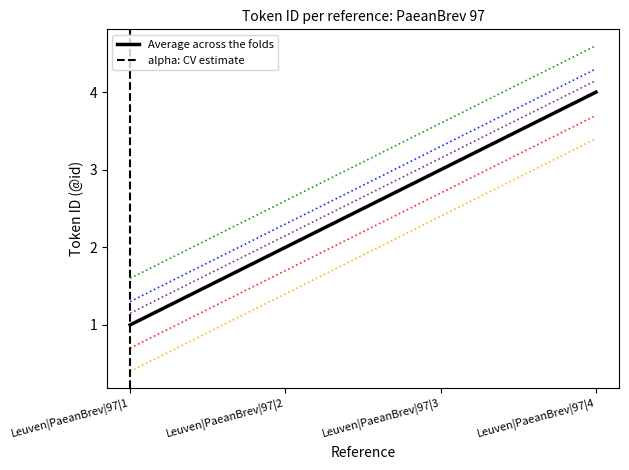

What is the highest value of the Average across the folds series?

4